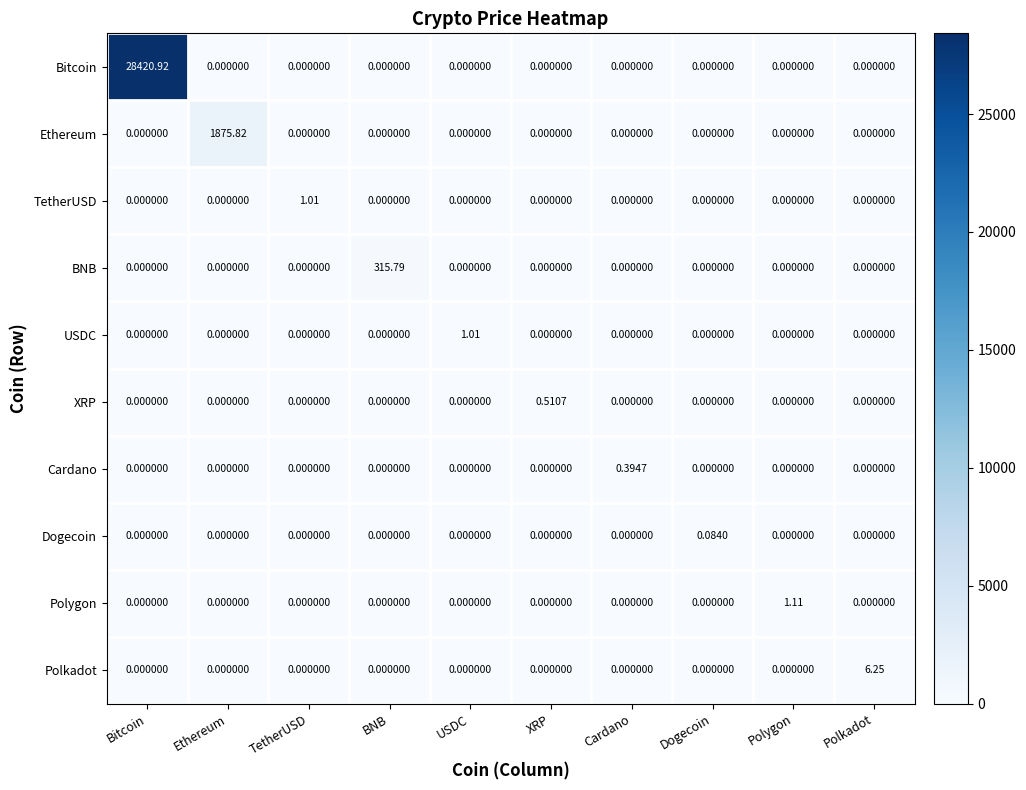

How many values in the Polygon series exceed 0?

1